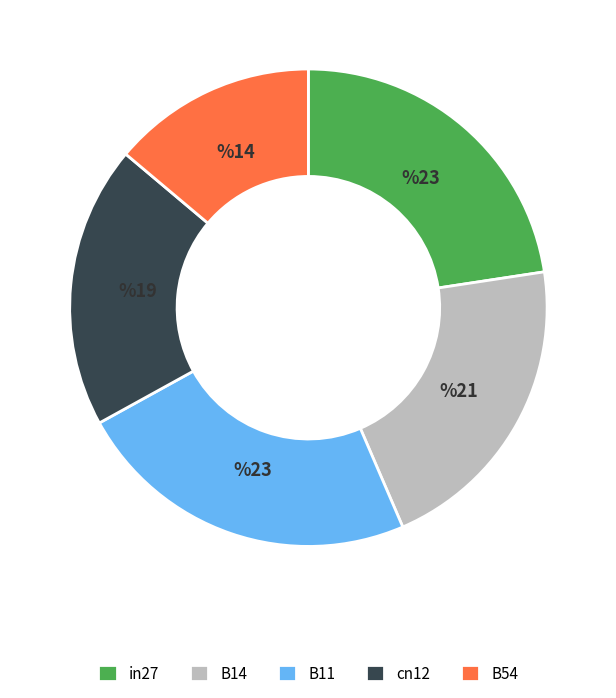

Which category has the biggest portion of the pie?

B11